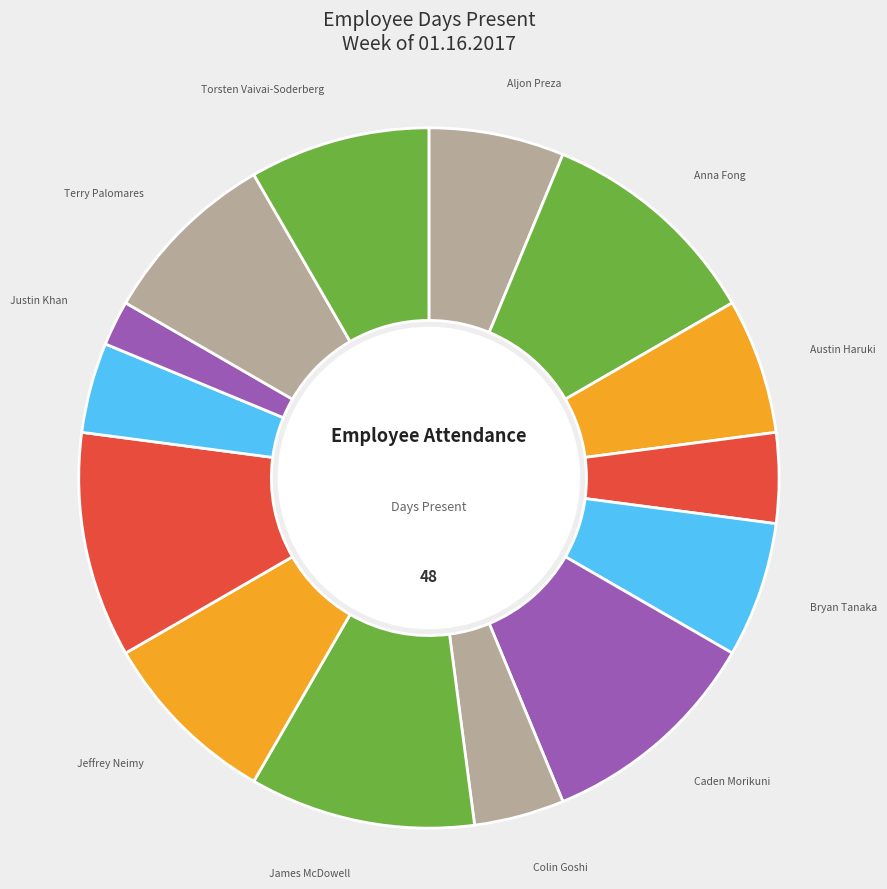

Does Jeffrey Neimy account for over 50% of the chart?

No